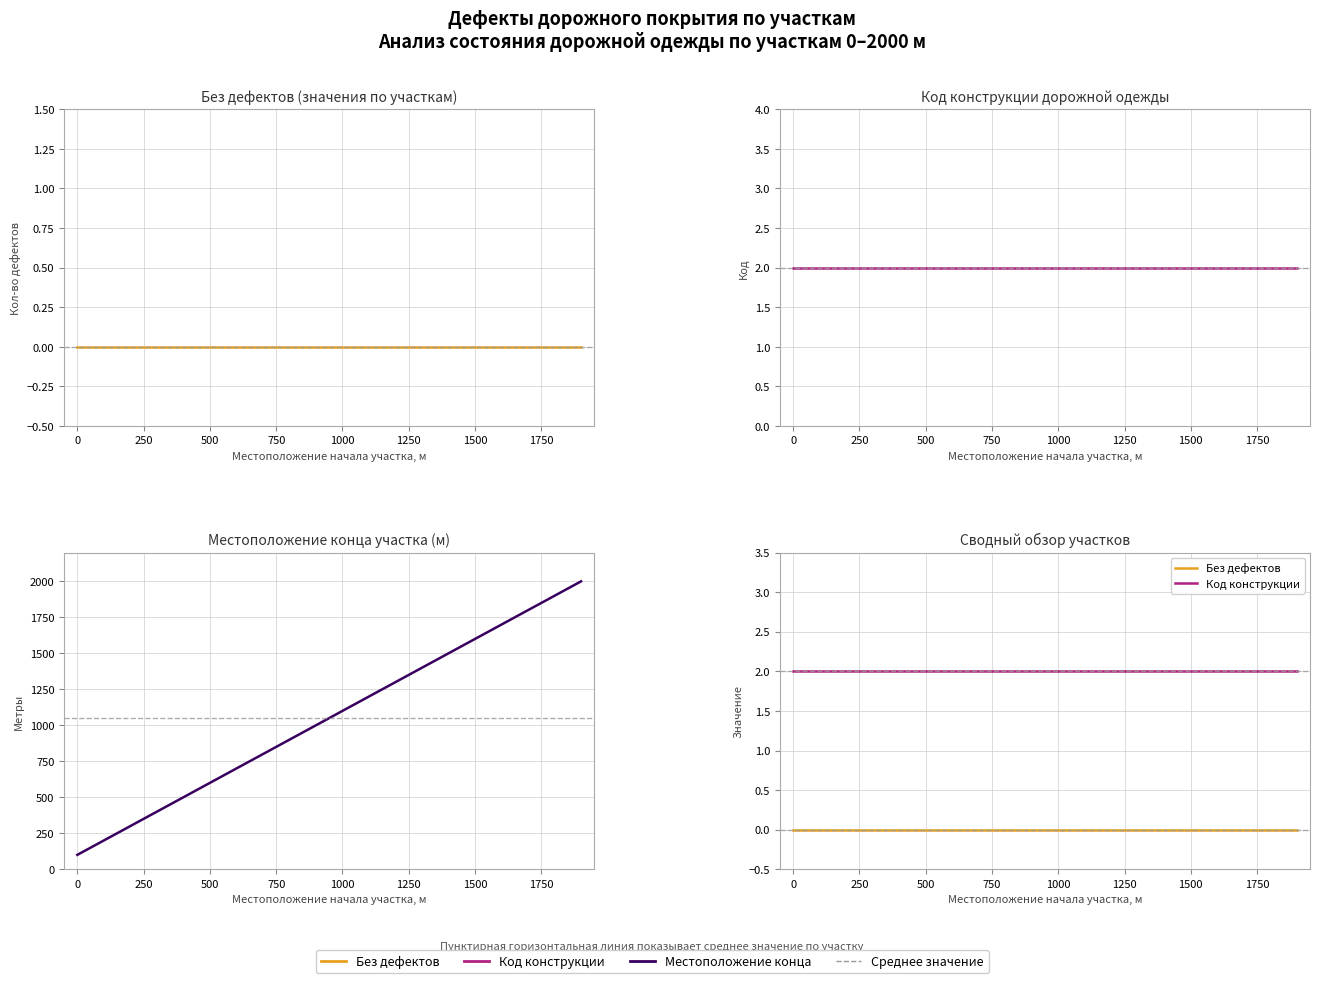

True or false: Код конструкции and Местоположение конца cross at least once.

False